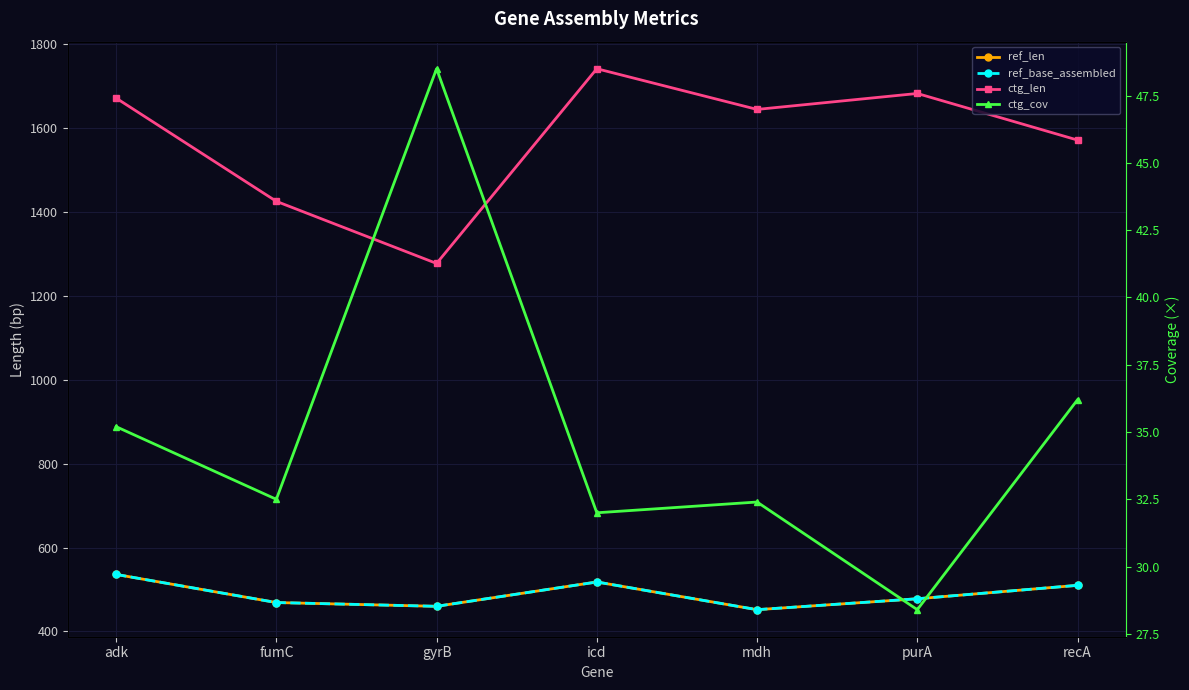

In ref_len, how many points are lower than both neighbors (excluding endpoints)?

2